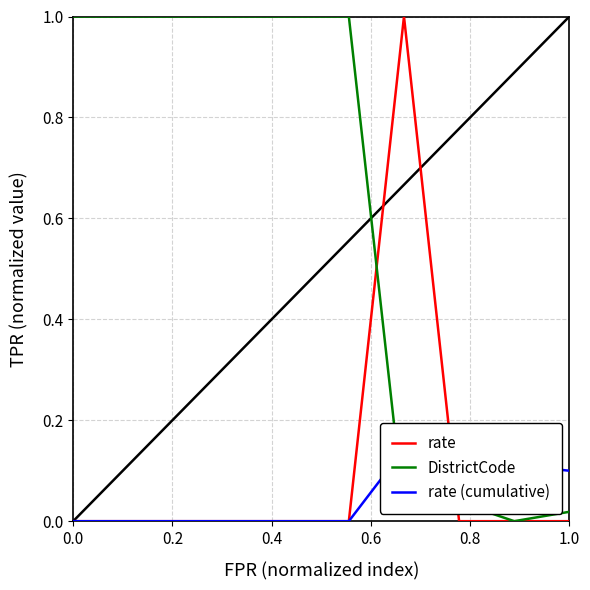

What is the maximum value for rate?

1.0